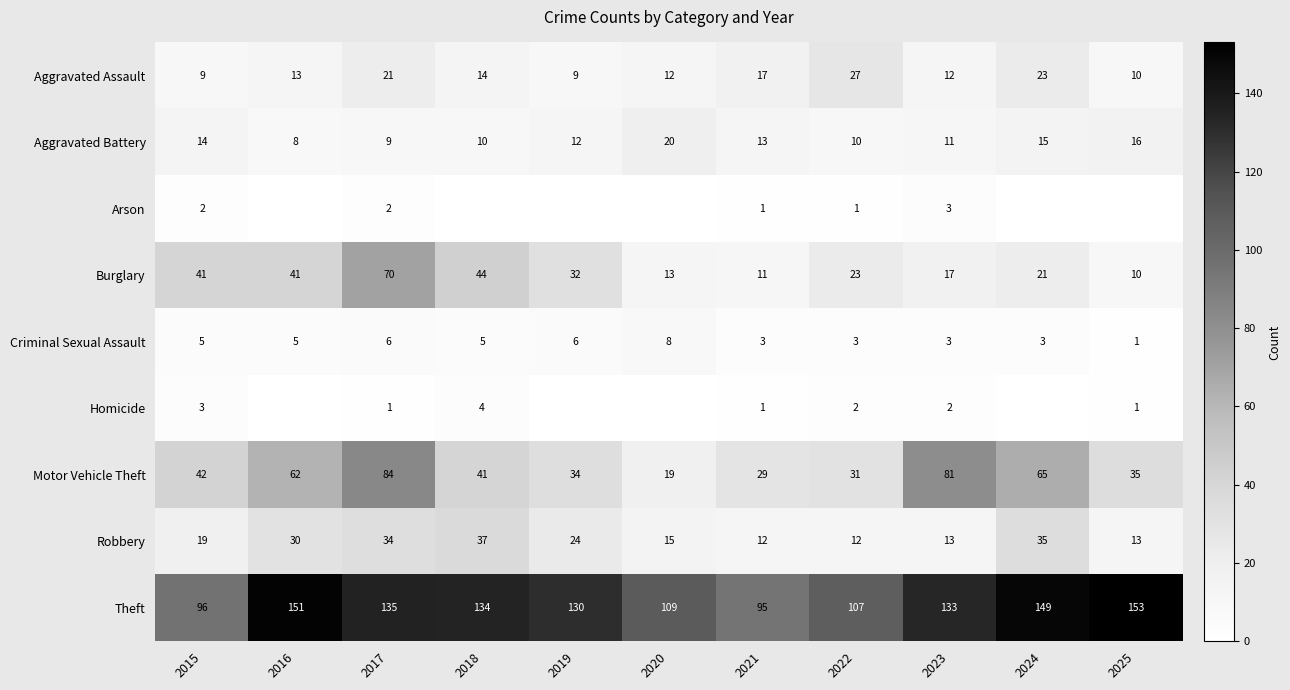

What is the sum of all Theft values?

1392